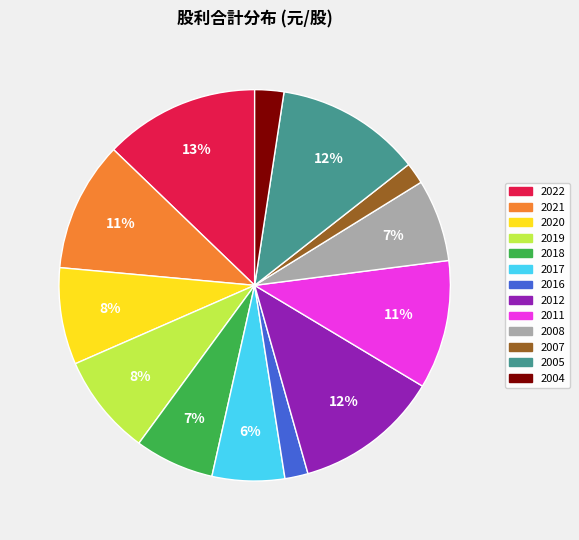

How many segments does this pie chart have?

13